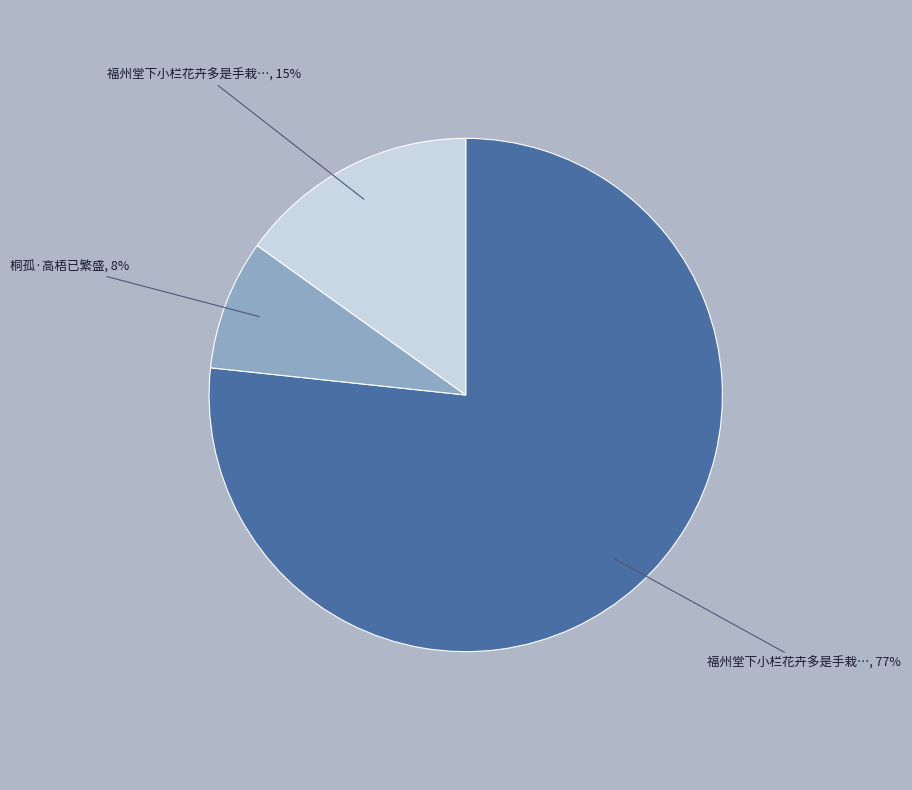

How many segments does this pie chart have?

3